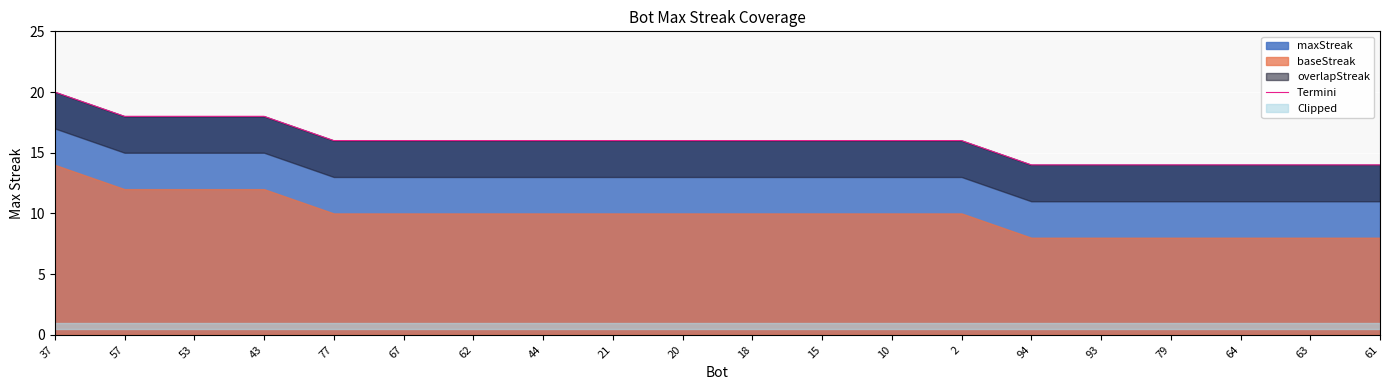

Reading left to right, what are all the values shown in this chart?

20	18	18	18	16	16	16	16	16	16	16	16	16	16	14	14	14	14	14	14